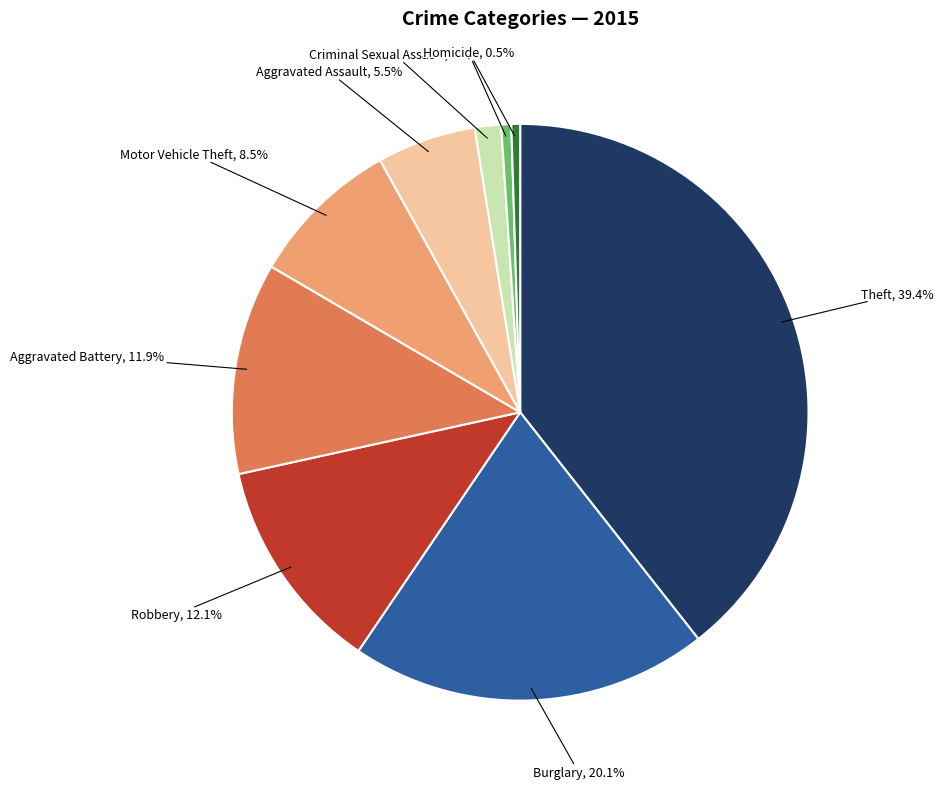

Is there a majority slice in this chart?

No